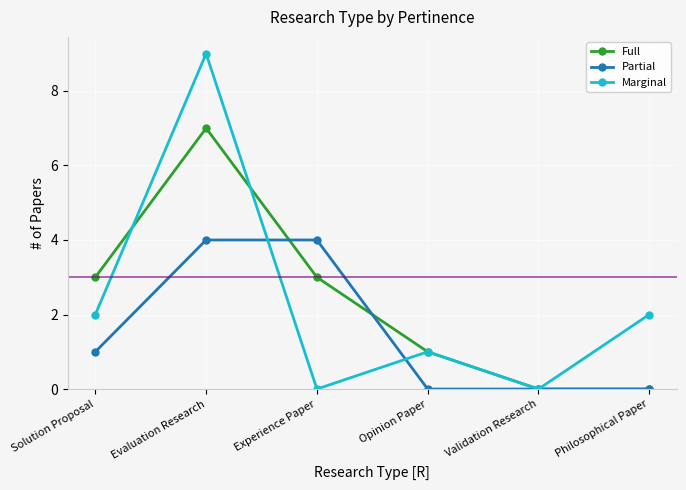

What is the difference between the maximum and minimum values in the Marginal series?

9